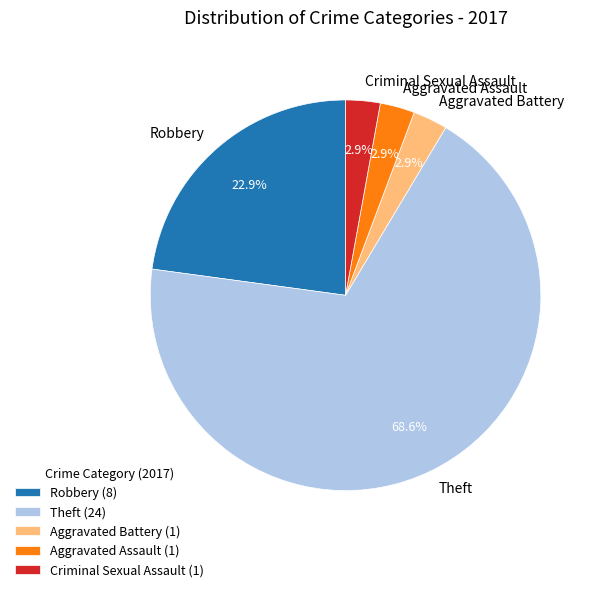

What portion of the pie excludes Aggravated Assault?

97.1%